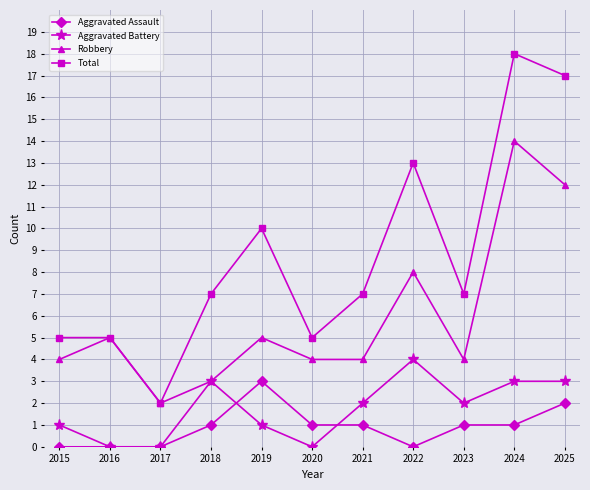

Is it true that Aggravated Battery equals 1 at 2023?

False